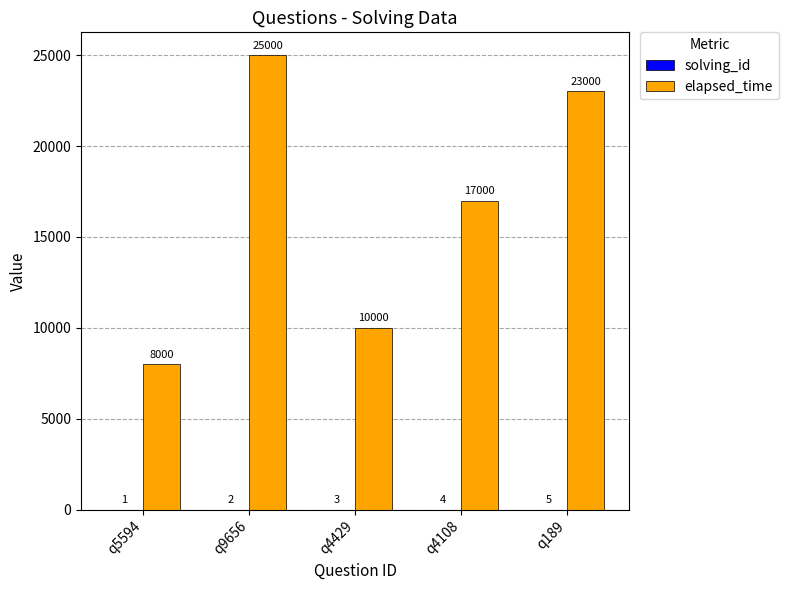

The value of elapsed_time at q4108 is 17000. True or false?

True